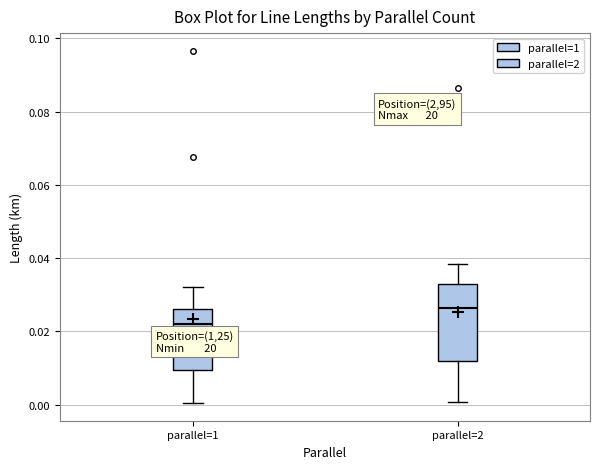

Where does the upper whisker of the box for parallel=2 end on the y-axis? The values are not printed on the chart, so give them approximately, as read against the axis.

0.038